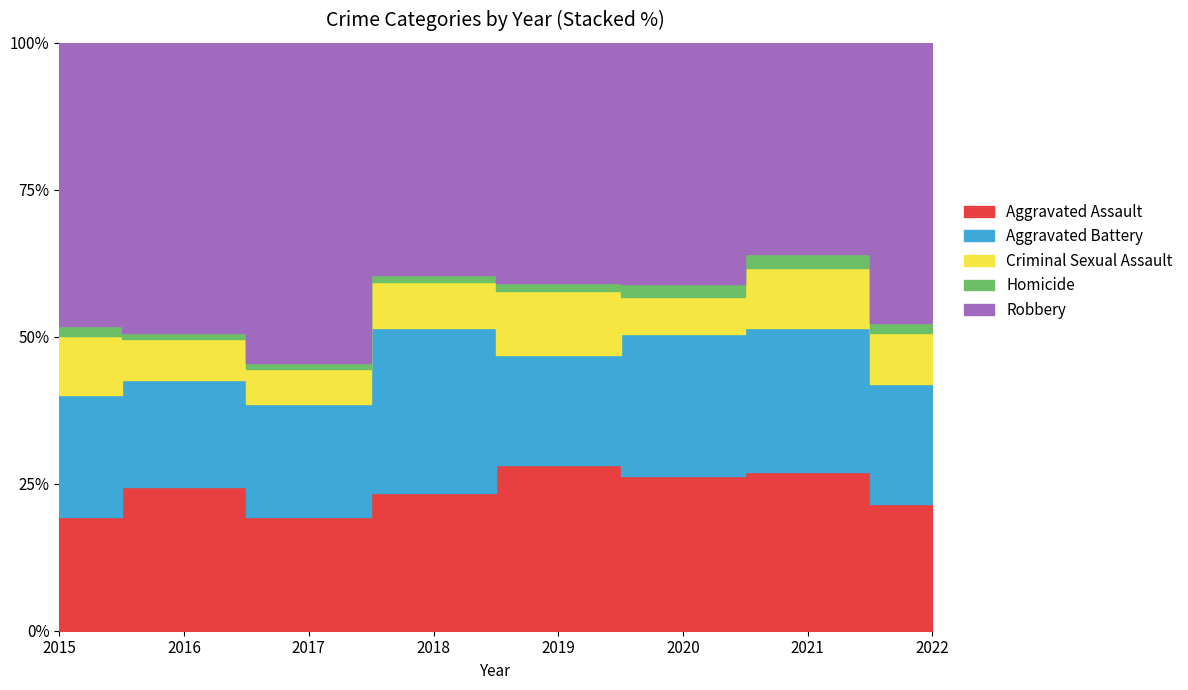

At which category does the chart reach its peak across all series?

2017